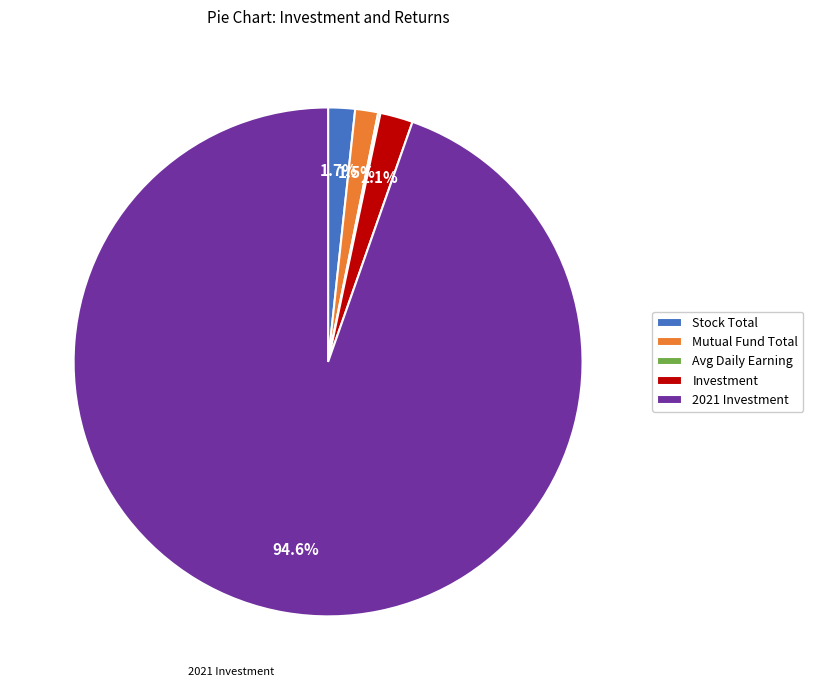

Is there any slice that represents more than half of the pie?

Yes